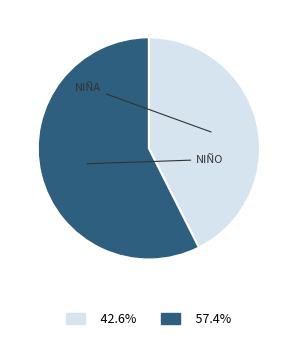

Does any single category account for the majority?

Yes